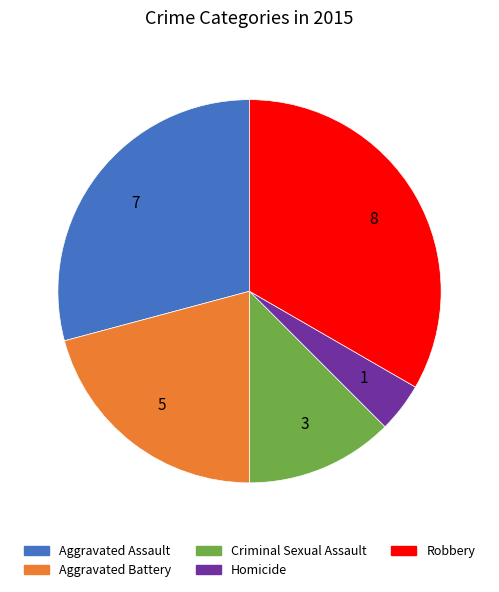

What is the smallest slice in the pie chart?

Homicide